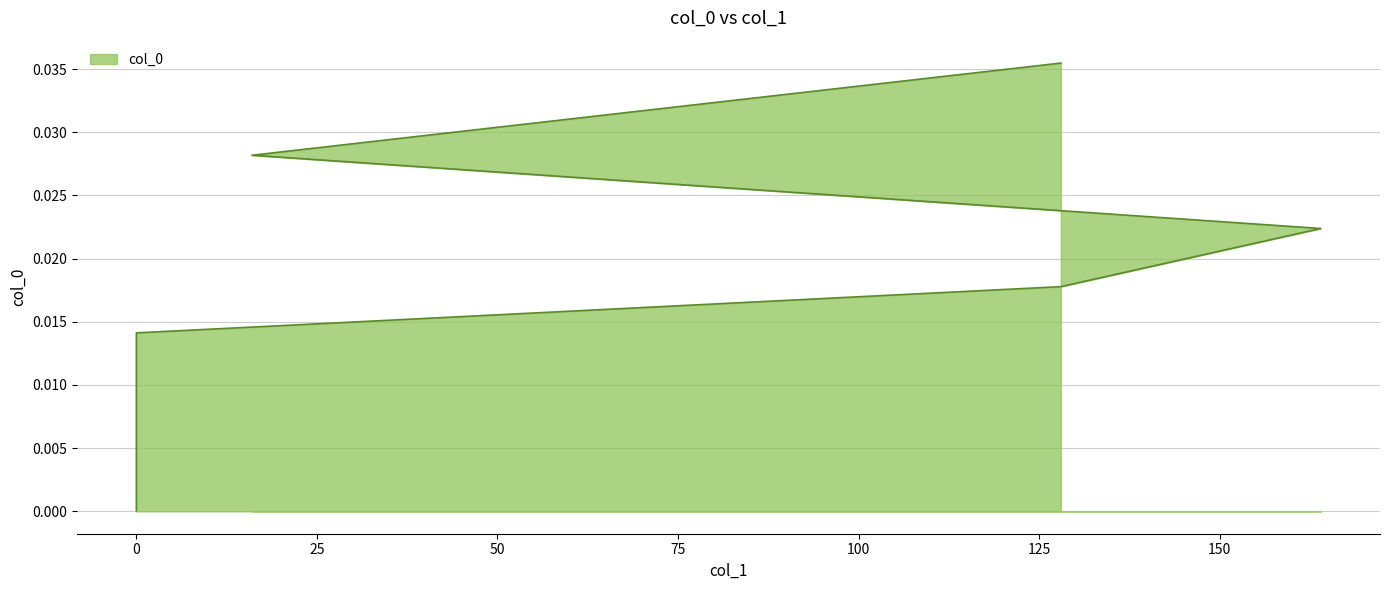

True or false: the data shows 0.0 at 128.

False